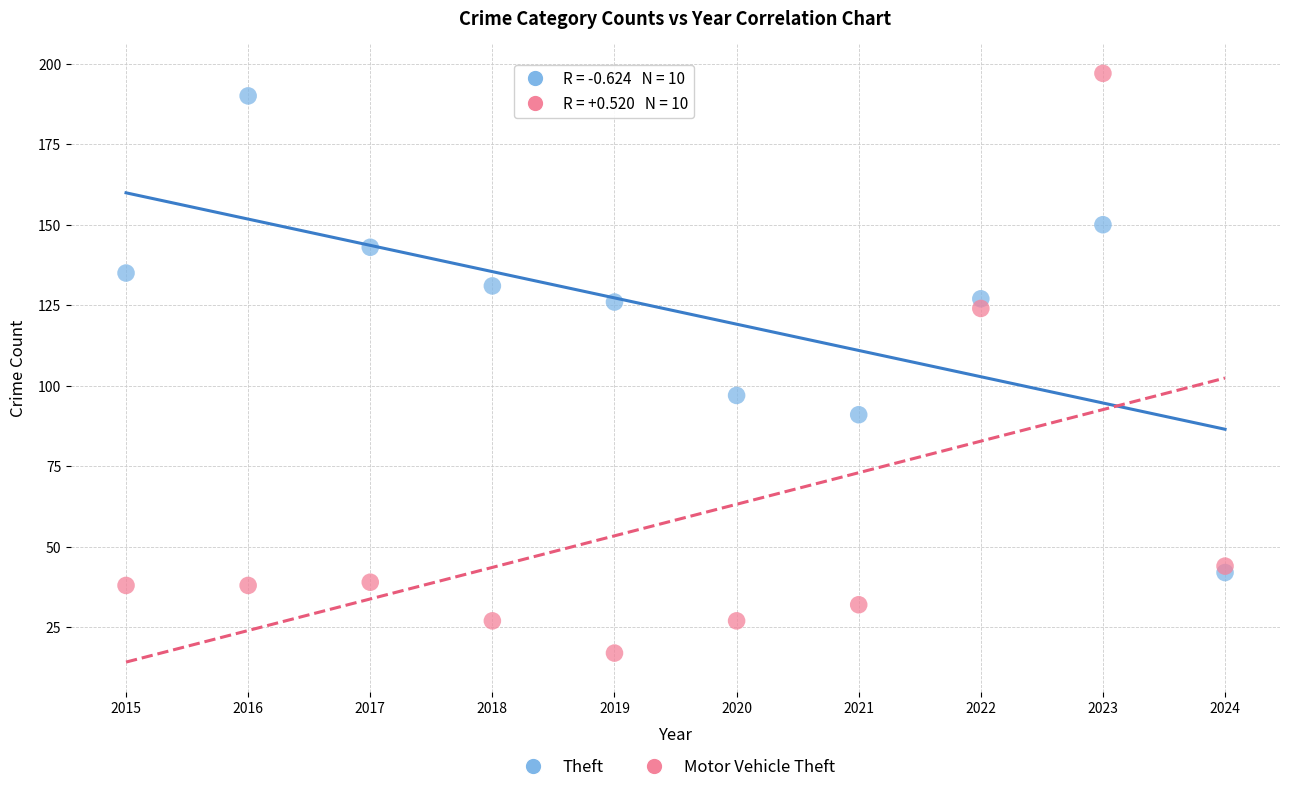

In the Motor Vehicle Theft series, what Y value is closest to 107?

124